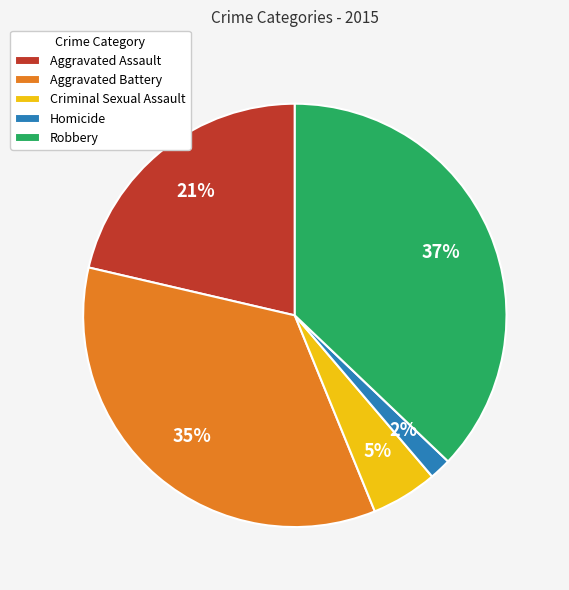

Between Robbery and Aggravated Assault, which is larger?

Robbery